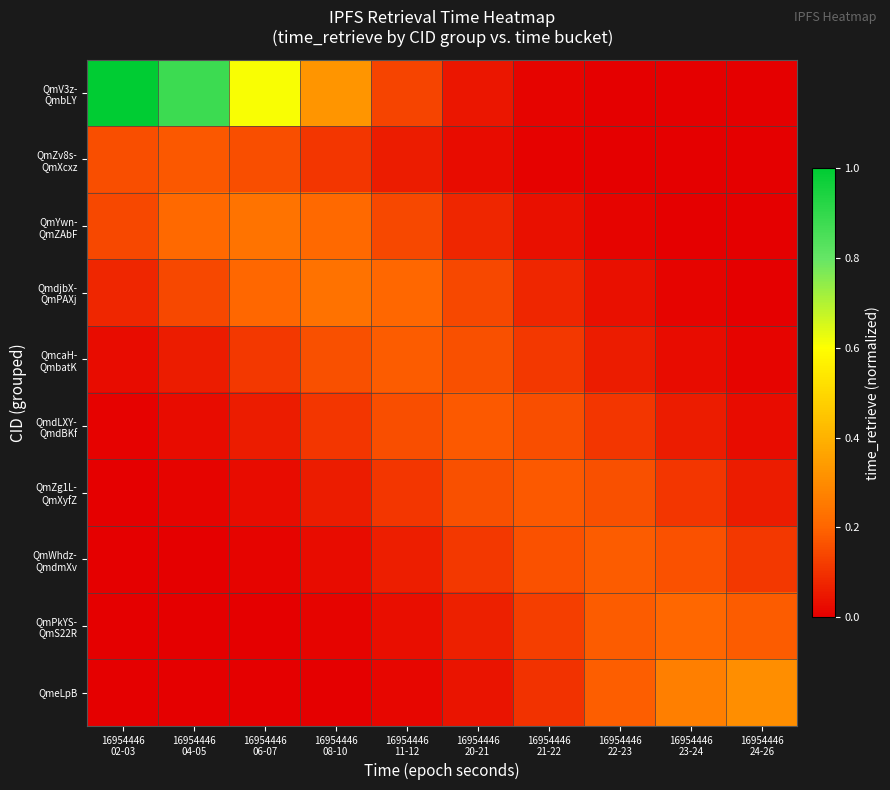

Which label corresponds to the largest value in the chart?

16954446
02-03